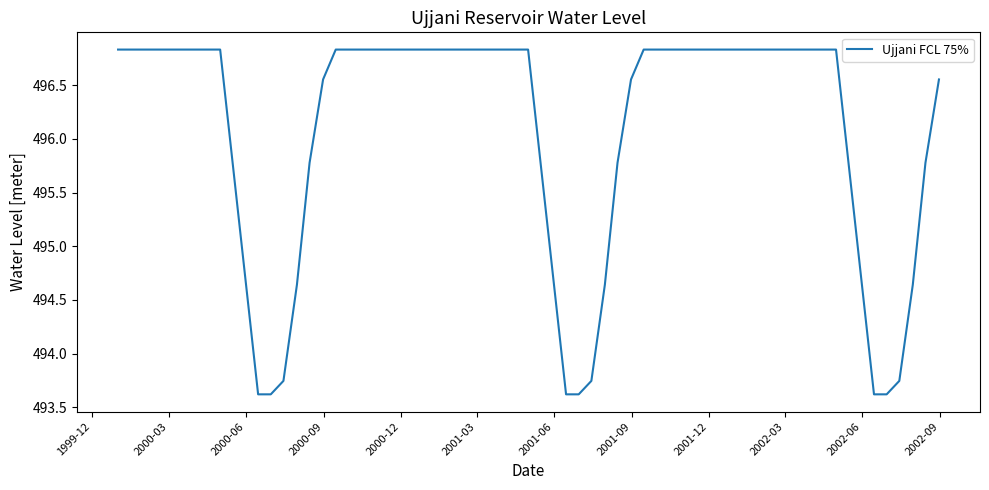

What is the difference between the maximum and minimum values?

3.2